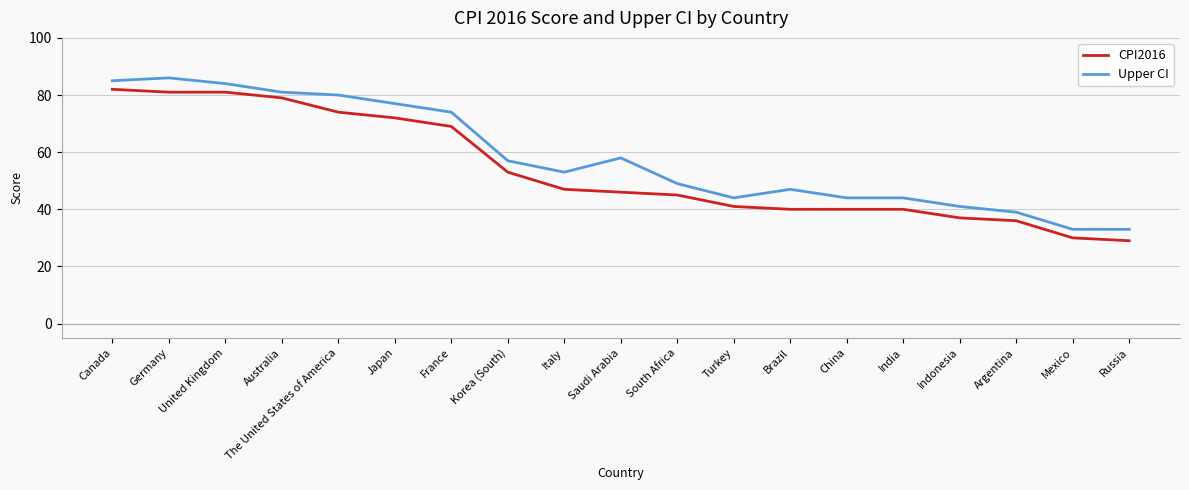

What position from the left is Italy?

9